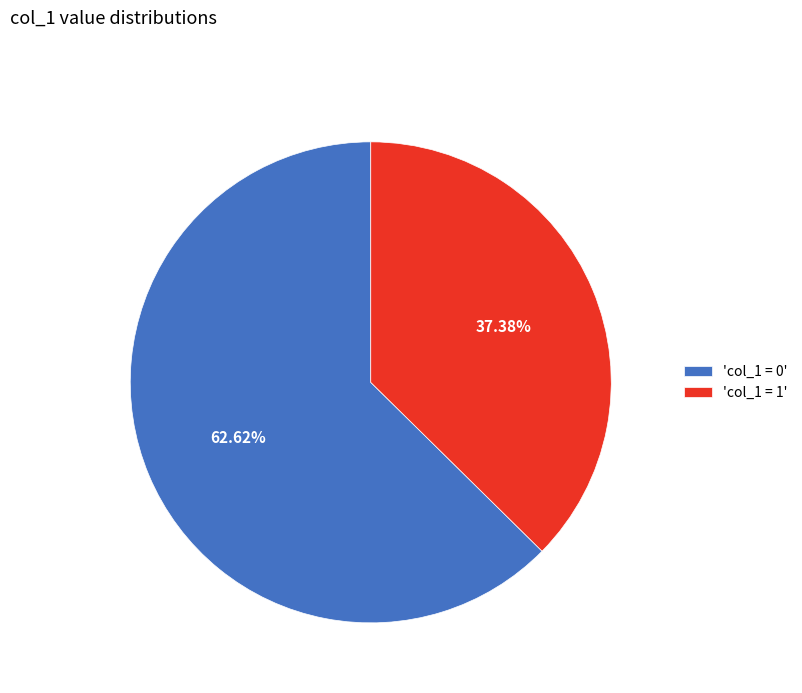

Between 'col_1 = 0' and 'col_1 = 1', which is larger?

'col_1 = 0'